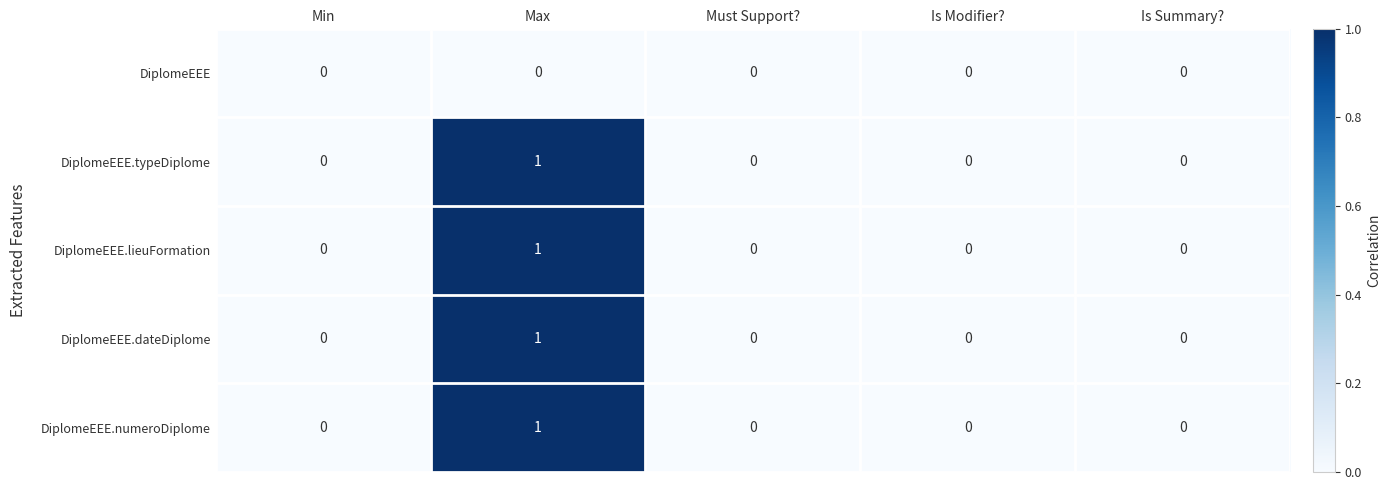

At which category is the sum across all series the highest?

Max